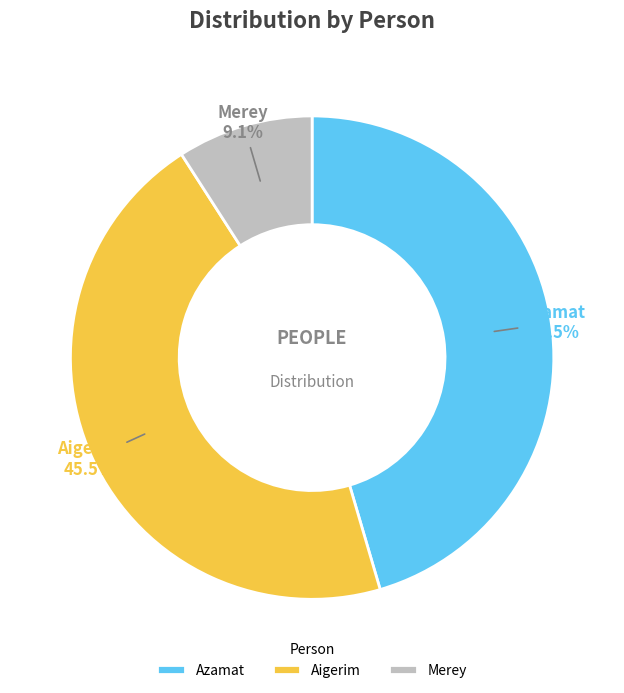

True or false: Azamat accounts for 32% of the total.

False